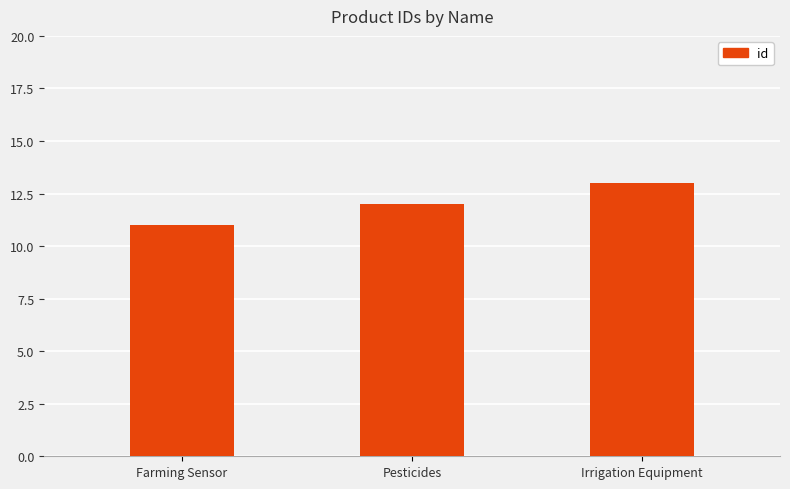

Which label corresponds to the largest value in the chart?

Irrigation Equipment